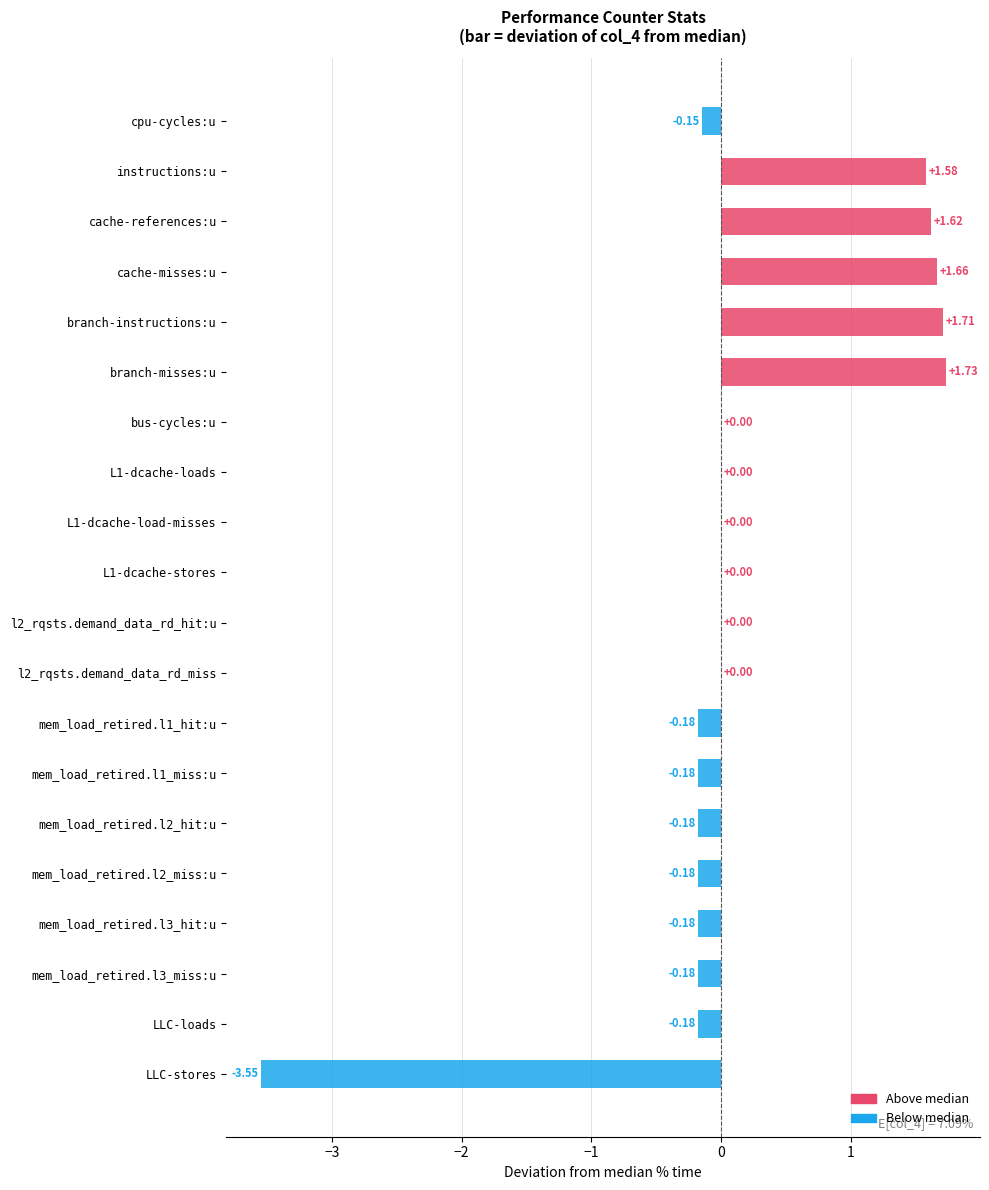

Which category has the highest value across all series?

branch-misses:u